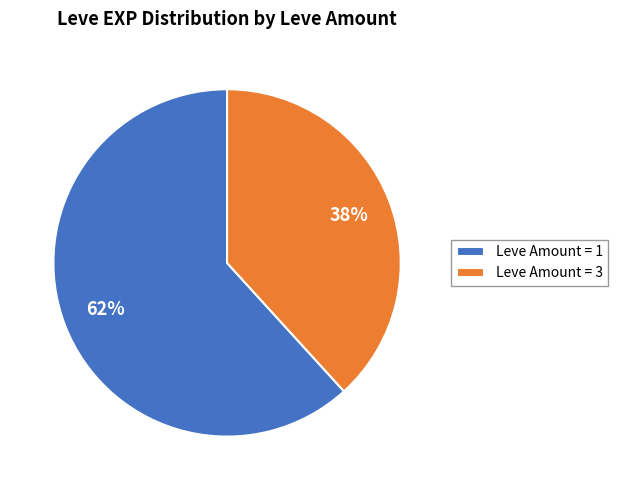

Which slice is the largest?

Leve Amount = 1